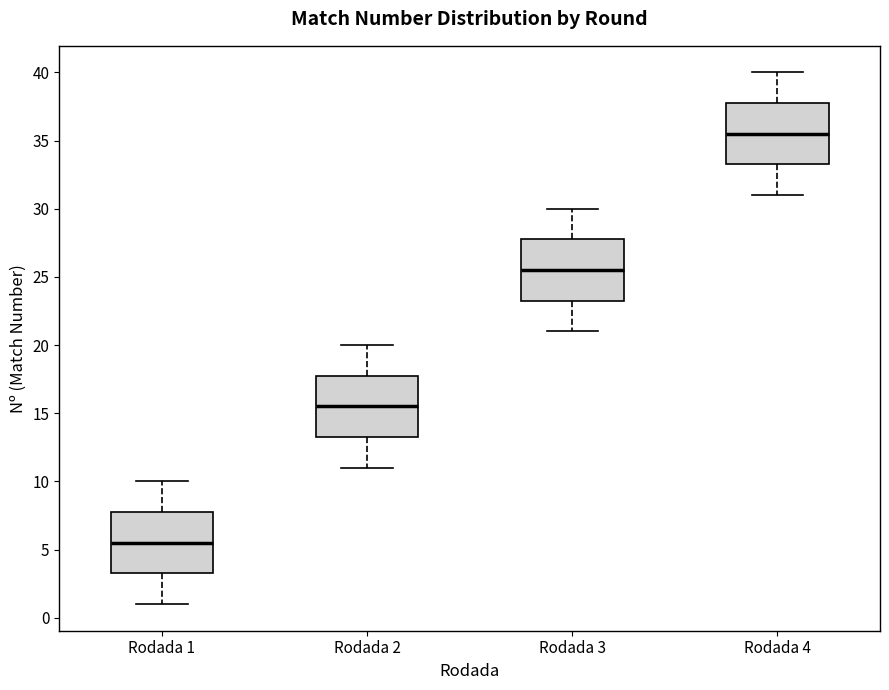

Reading left to right, read every box against the y-axis: the position of its median line, the range the box covers, and the ends of its whiskers. The values are not printed on the chart, so give them approximately, as read against the axis.

Rodada 1: median 5.5, box 3.5 to 8.0, whiskers 1.0 to 10.0
Rodada 2: median 15.5, box 13.5 to 18.0, whiskers 11.0 to 20.0
Rodada 3: median 25.5, box 23.5 to 28.0, whiskers 21.0 to 30.0
Rodada 4: median 35.5, box 33.5 to 38.0, whiskers 31.0 to 40.0